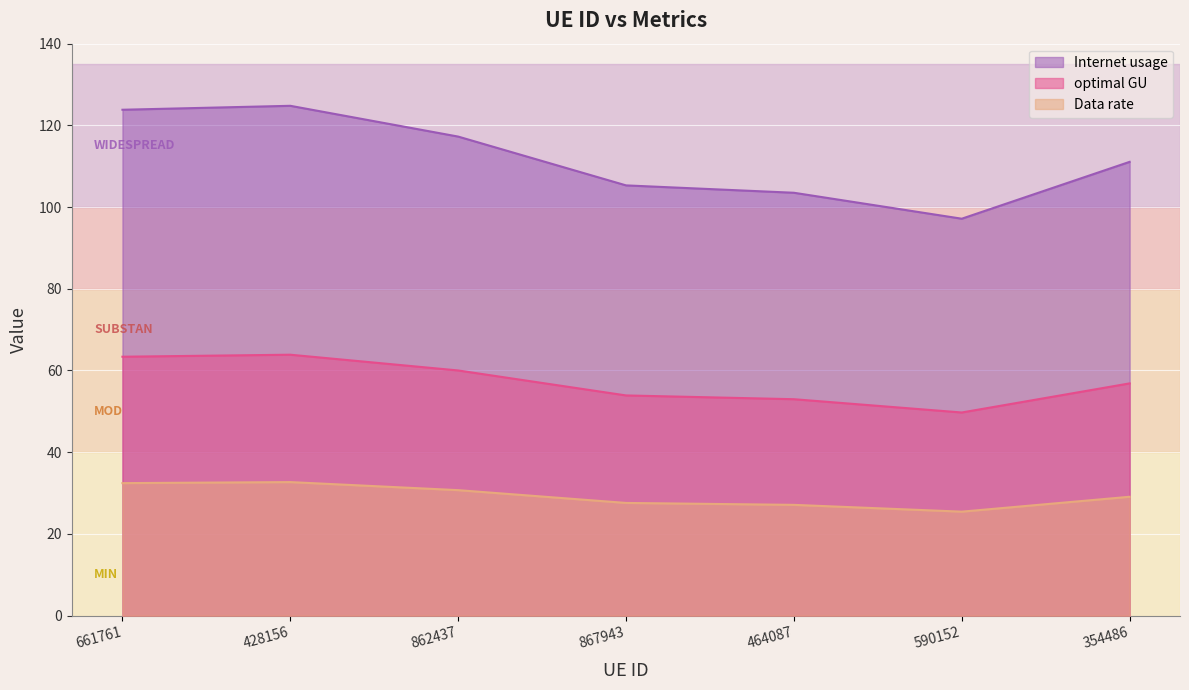

True or false: Internet usage and optimal GU cross at least once.

False